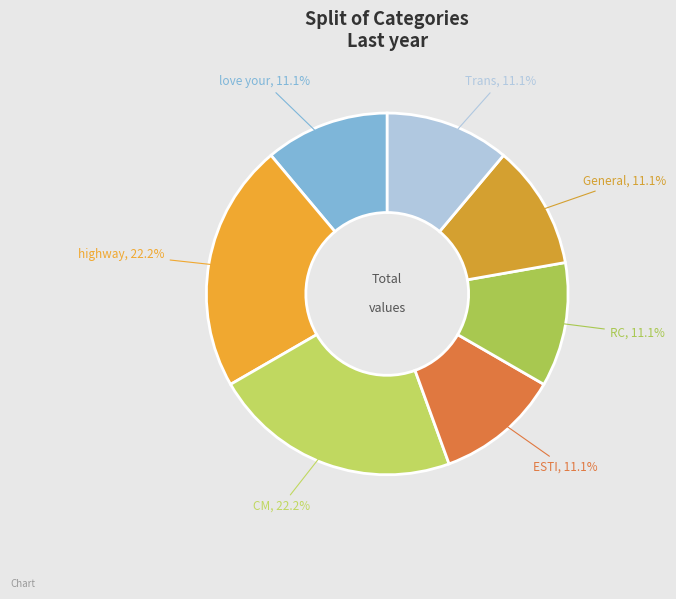

Which has a higher value, CM or RC?

CM